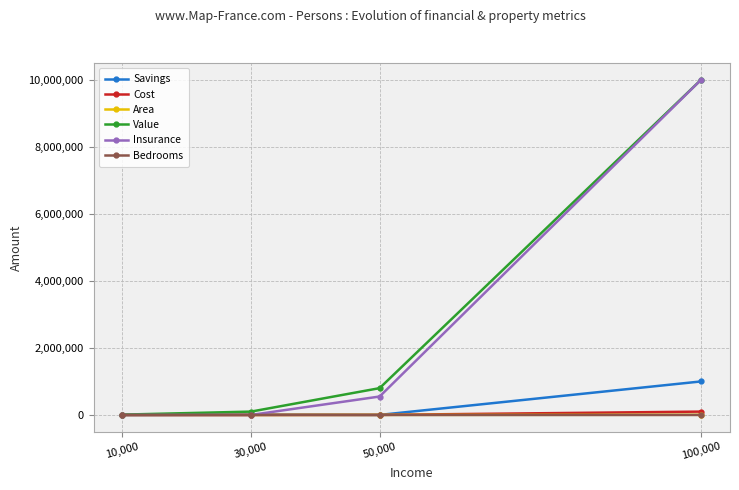

What is the label of the 3rd point from the left?

50,000